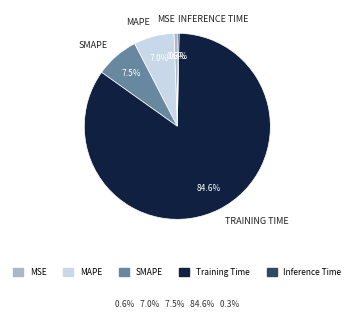

How many slices are in this pie chart?

5